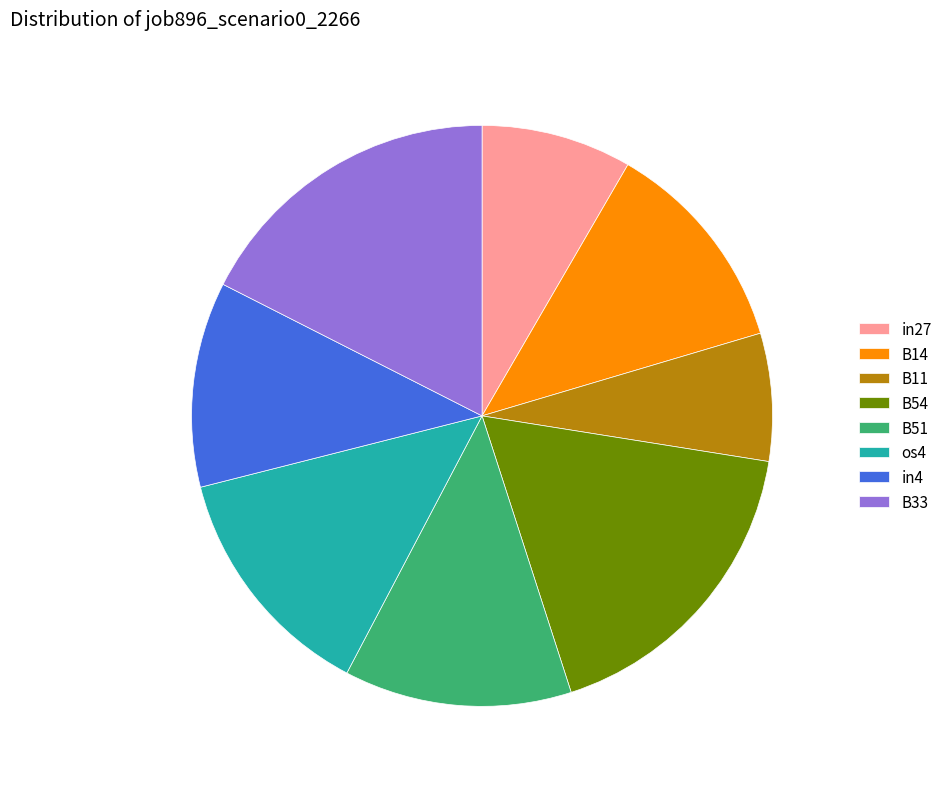

Is B54 the majority of the pie?

No